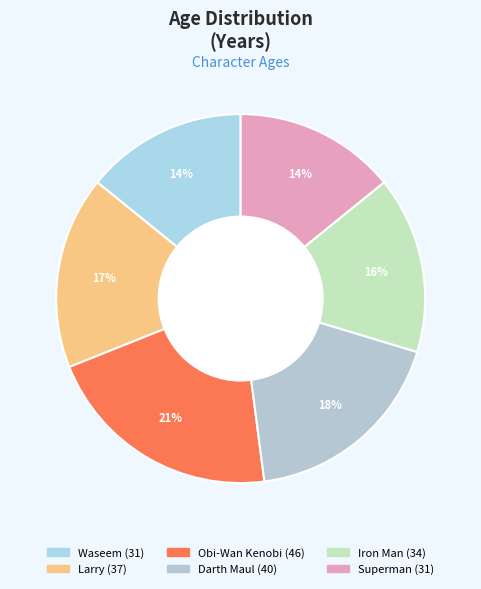

Which category has the biggest portion of the pie?

Obi-Wan Kenobi